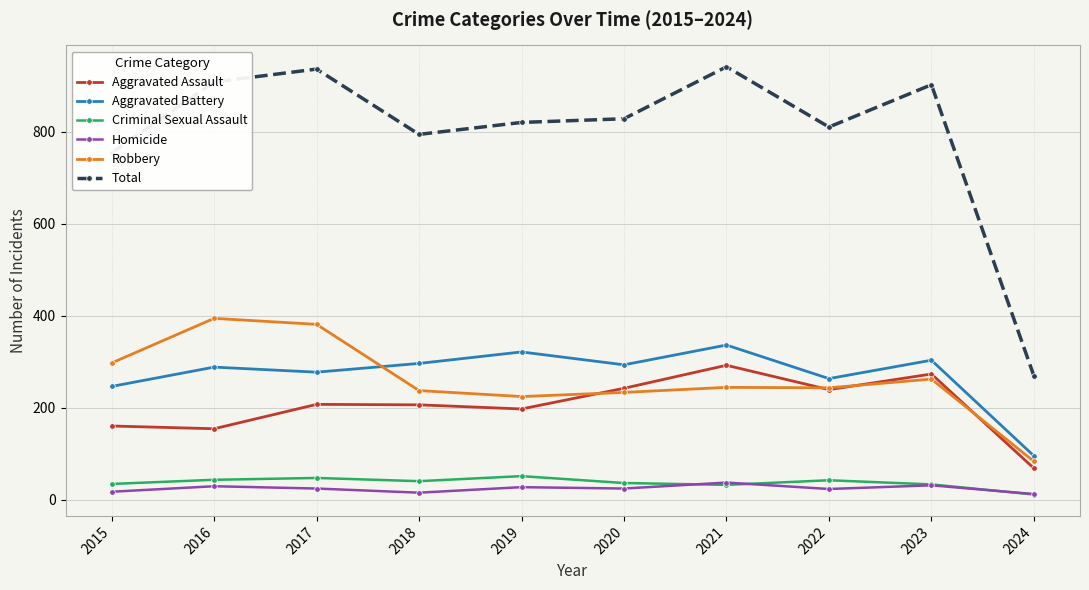

How many interior local peaks does the Criminal Sexual Assault series have?

3